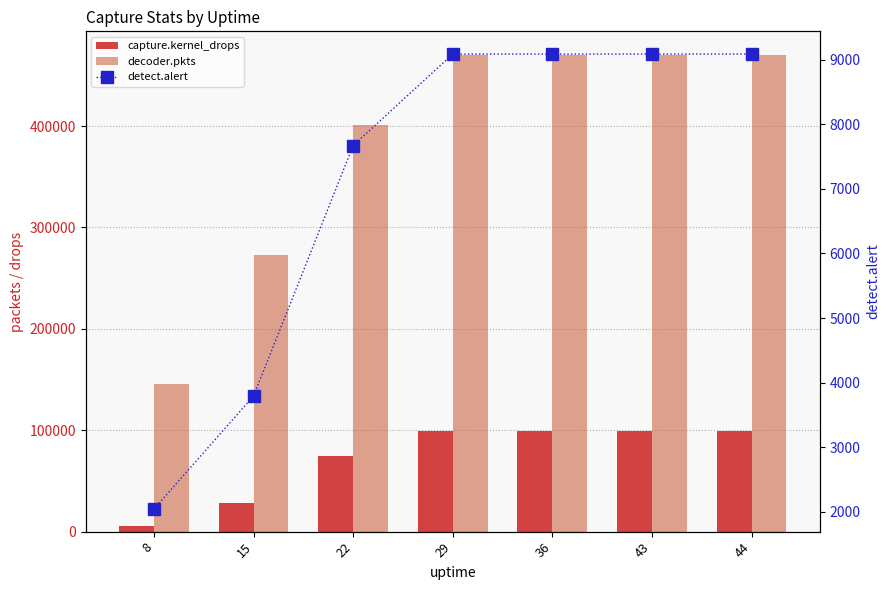

At which category is the sum across all series the highest?

29